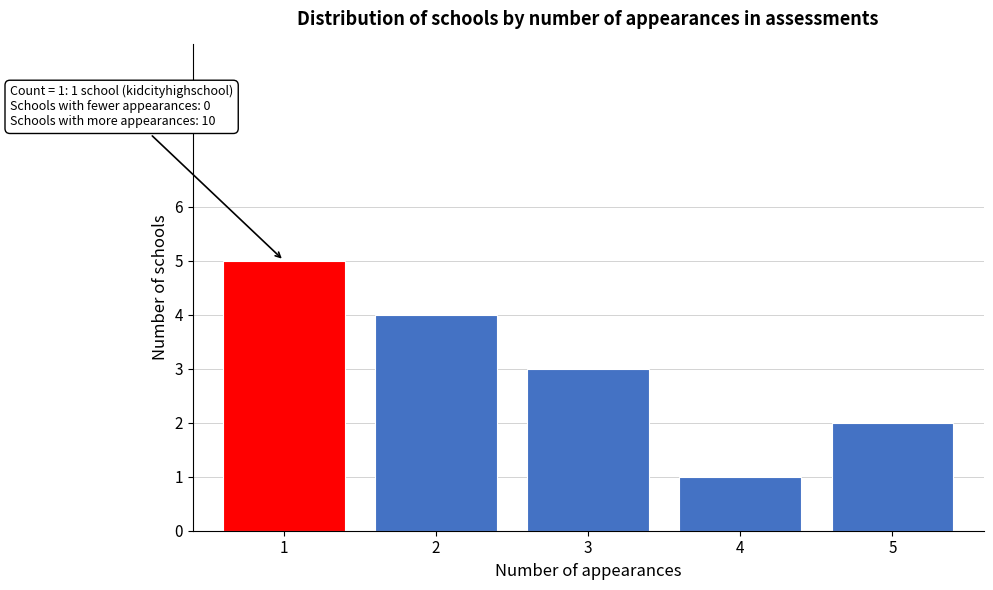

Reading right to left, extract all data points from this chart.

5=2	4=1	3=3	2=4	1=5